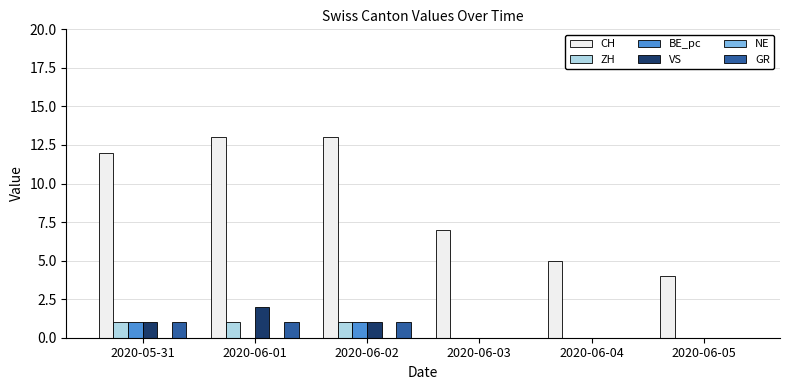

Reading left to right, extract all data points from this chart.

CH: 2020-05-31=12	2020-06-01=13	2020-06-02=13	2020-06-03=7	2020-06-04=5	2020-06-05=4
ZH: 2020-05-31=1	2020-06-01=1	2020-06-02=1	2020-06-03=0	2020-06-04=0	2020-06-05=0
BE_pc: 2020-05-31=1	2020-06-01=0	2020-06-02=1	2020-06-03=0	2020-06-04=0	2020-06-05=0
VS: 2020-05-31=1	2020-06-01=2	2020-06-02=1	2020-06-03=0	2020-06-04=0	2020-06-05=0
GR: 2020-05-31=1	2020-06-01=1	2020-06-02=1	2020-06-03=0	2020-06-04=0	2020-06-05=0